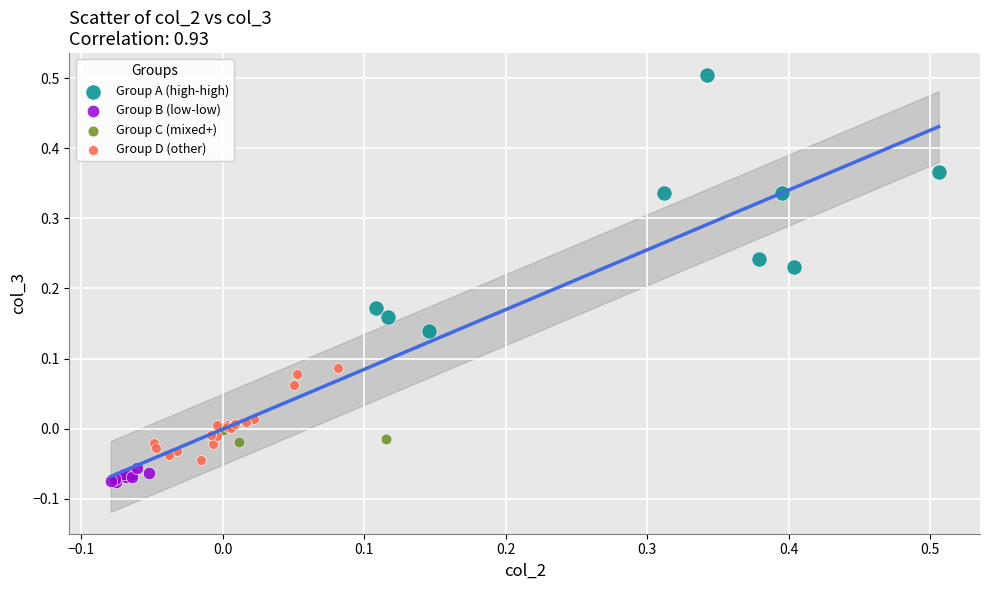

Which series has the largest Y range (max minus min)?

Group A (high-high)